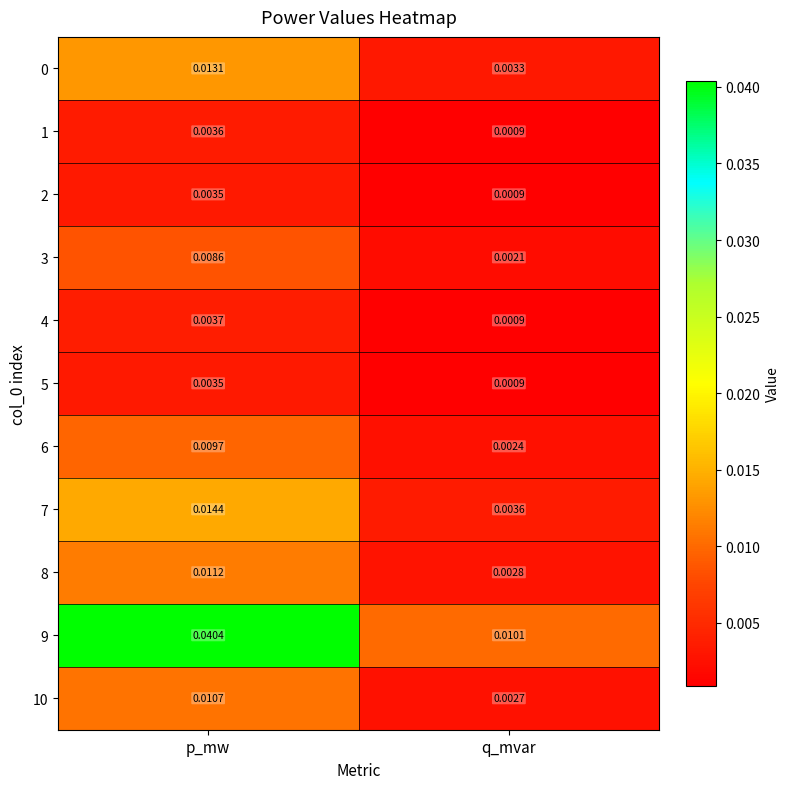

Is the value of 0 at q_mvar greater than the value of 5 at p_mw?

No